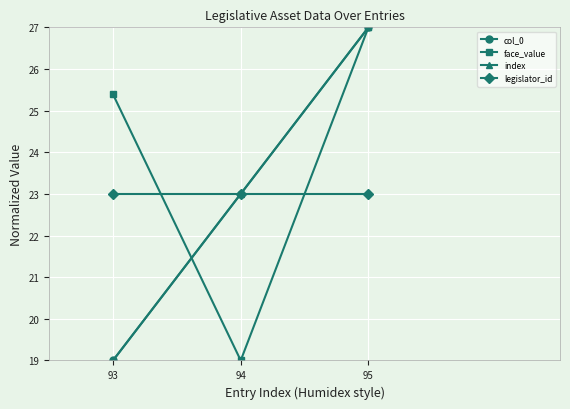

What is the approximate value of face_value at 95?

27.0